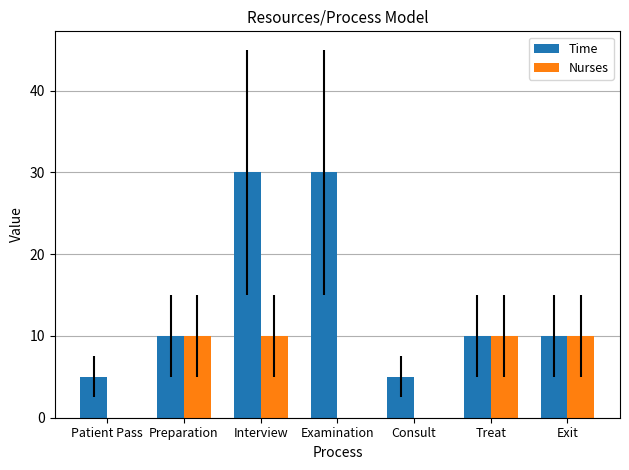

Count the number of data series in this chart.

2